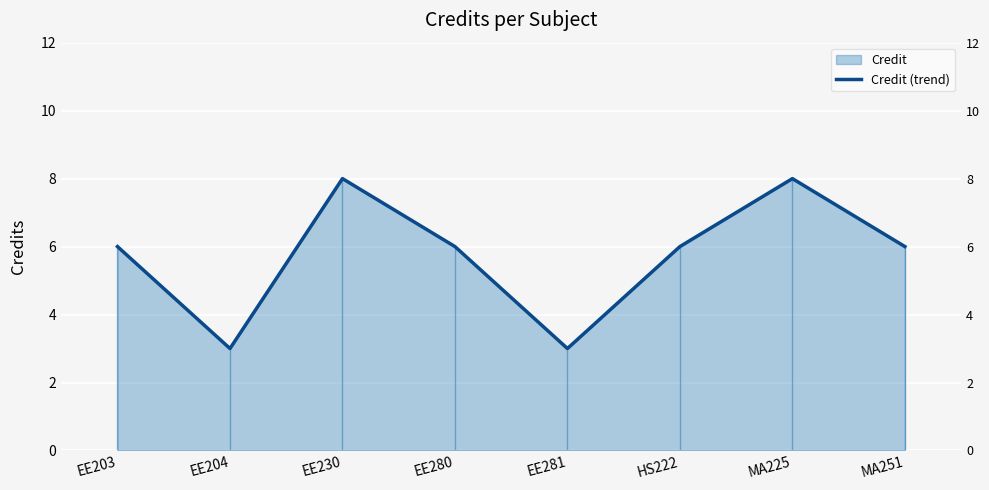

What is the difference between the maximum and minimum values?

5